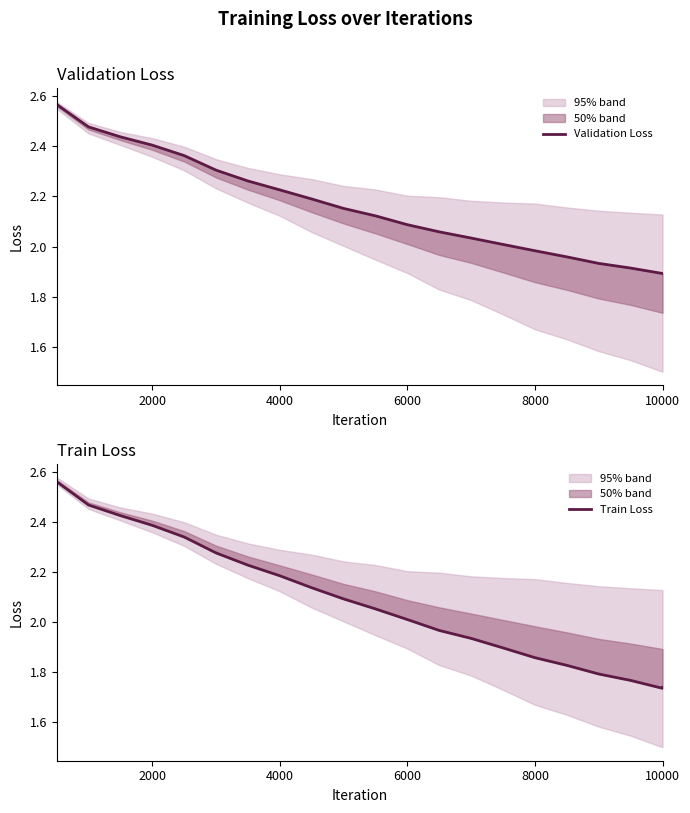

Does the chart display data point markers on the line(s)?

No